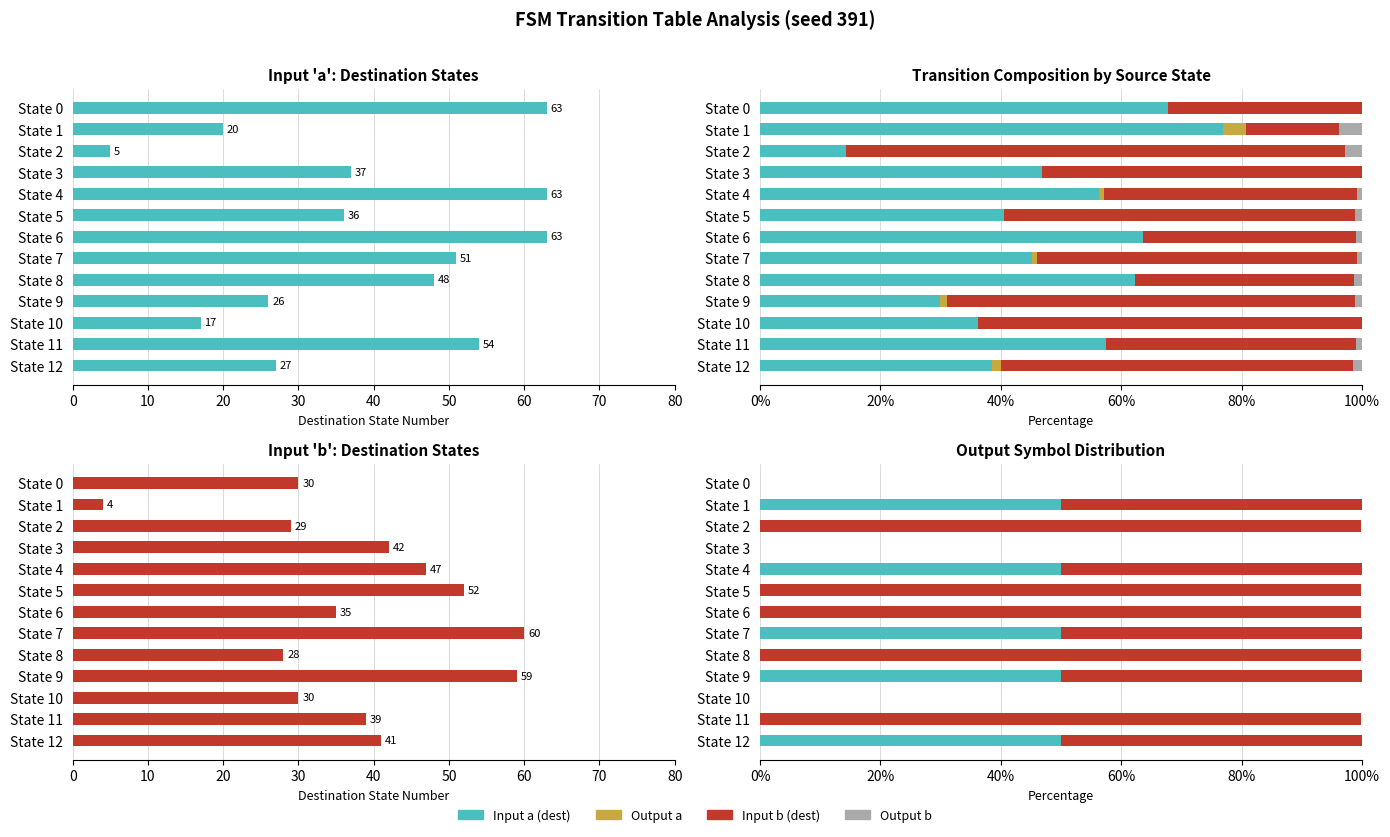

Is it true that Input a (dest) equals 15.6 at State 10?

False